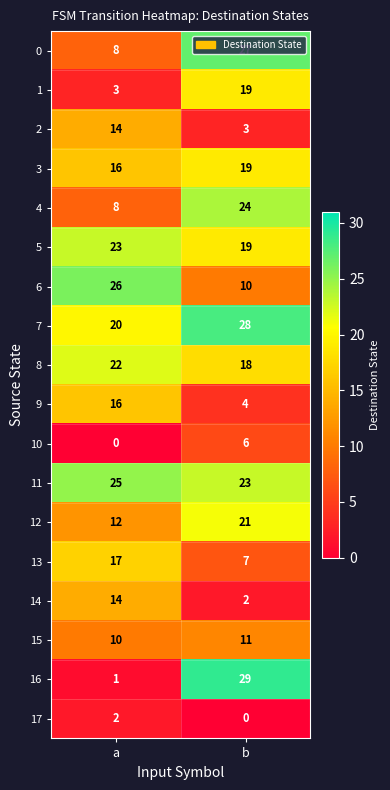

The 14 series shows 19 at a. True or false?

False